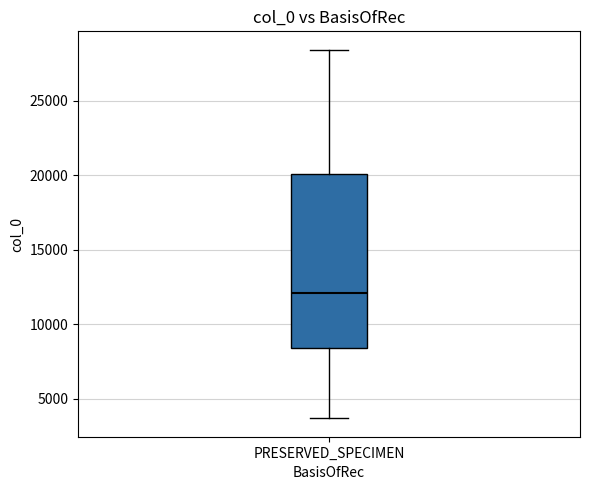

Read this box plot against the y-axis: the position of the median line, the range covered by the box, and the ends of both whiskers. The values are not printed on the chart, so give them approximately, as read against the axis.

median 12000, box 8500 to 20000, whiskers 3500 to 28500